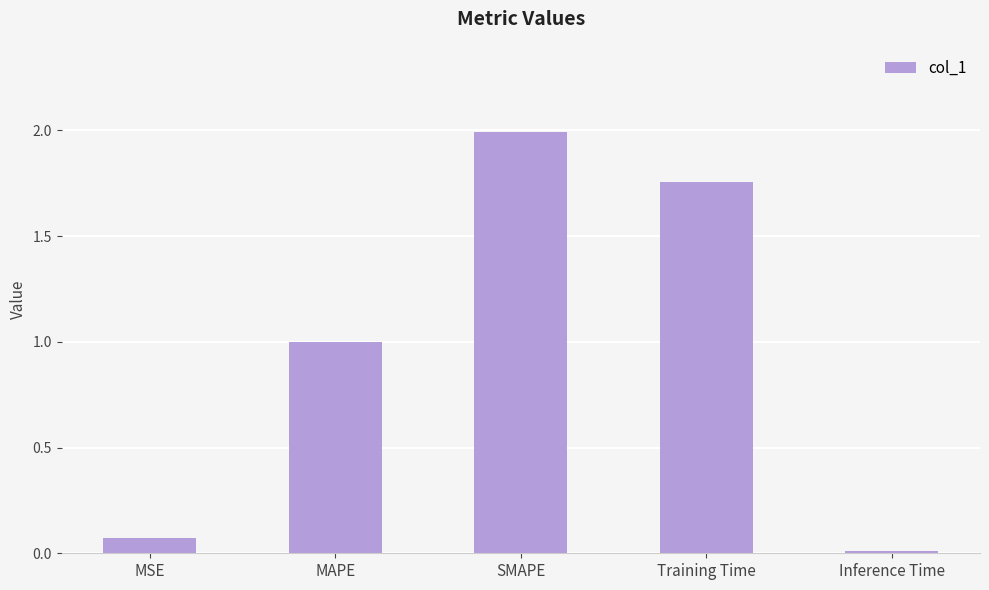

At which label is the value closest to 0?

Inference Time